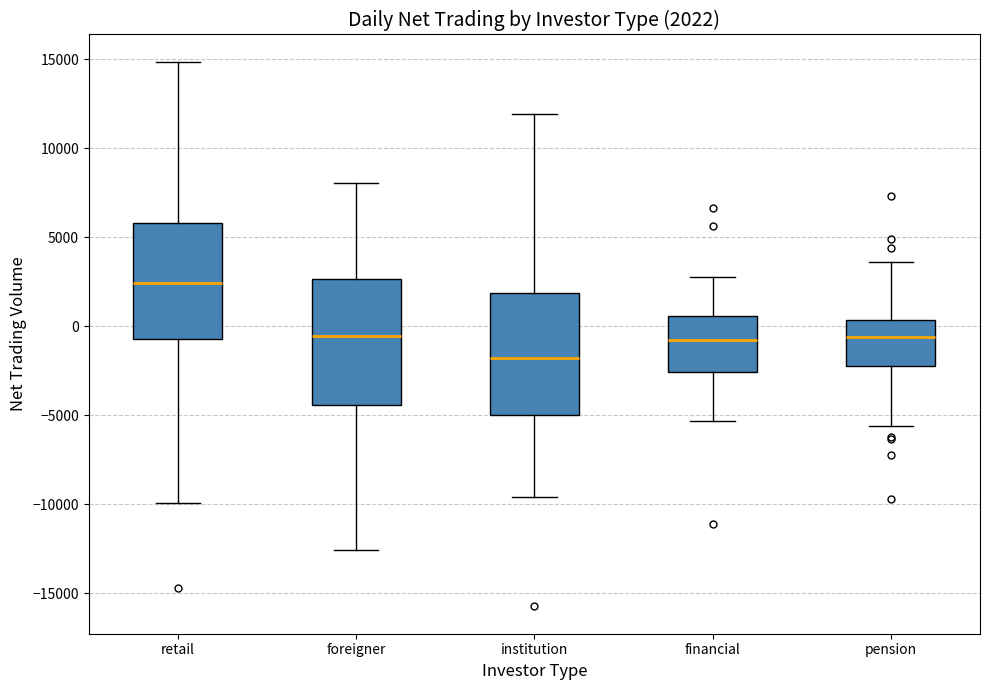

Which box has the highest median line?

retail